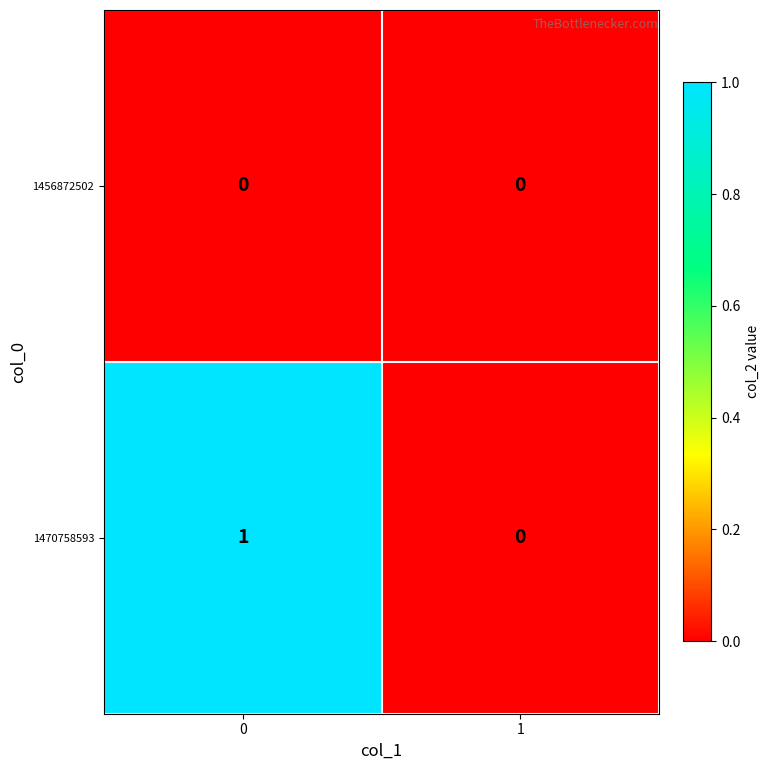

The 1456872502 series shows 0 at 0. True or false?

True